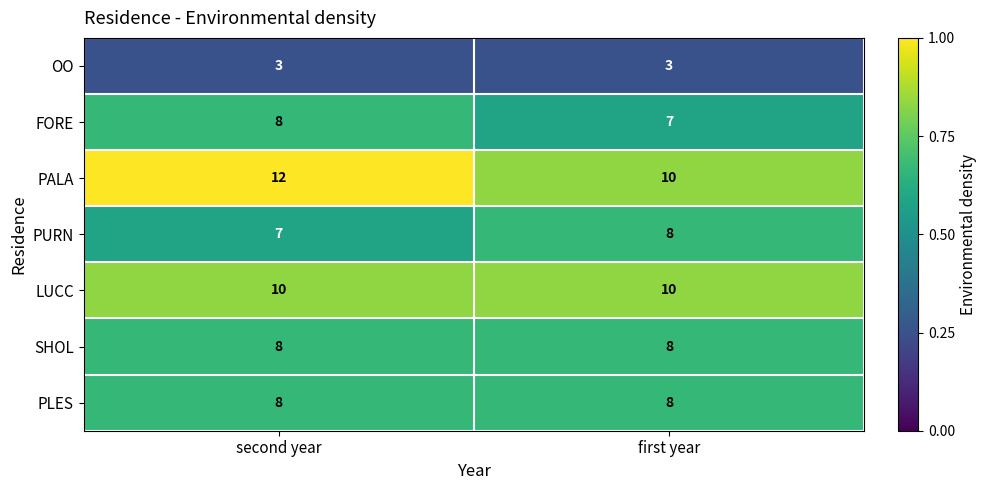

Which series has the largest range (max minus min)?

PALA